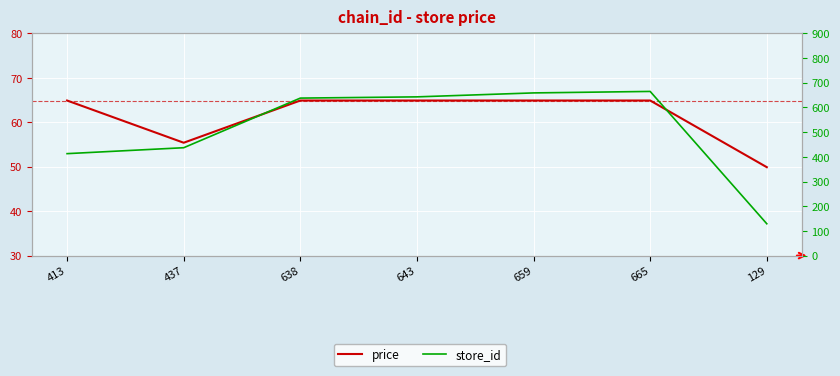

Which category has the highest value in the store_id series?

665